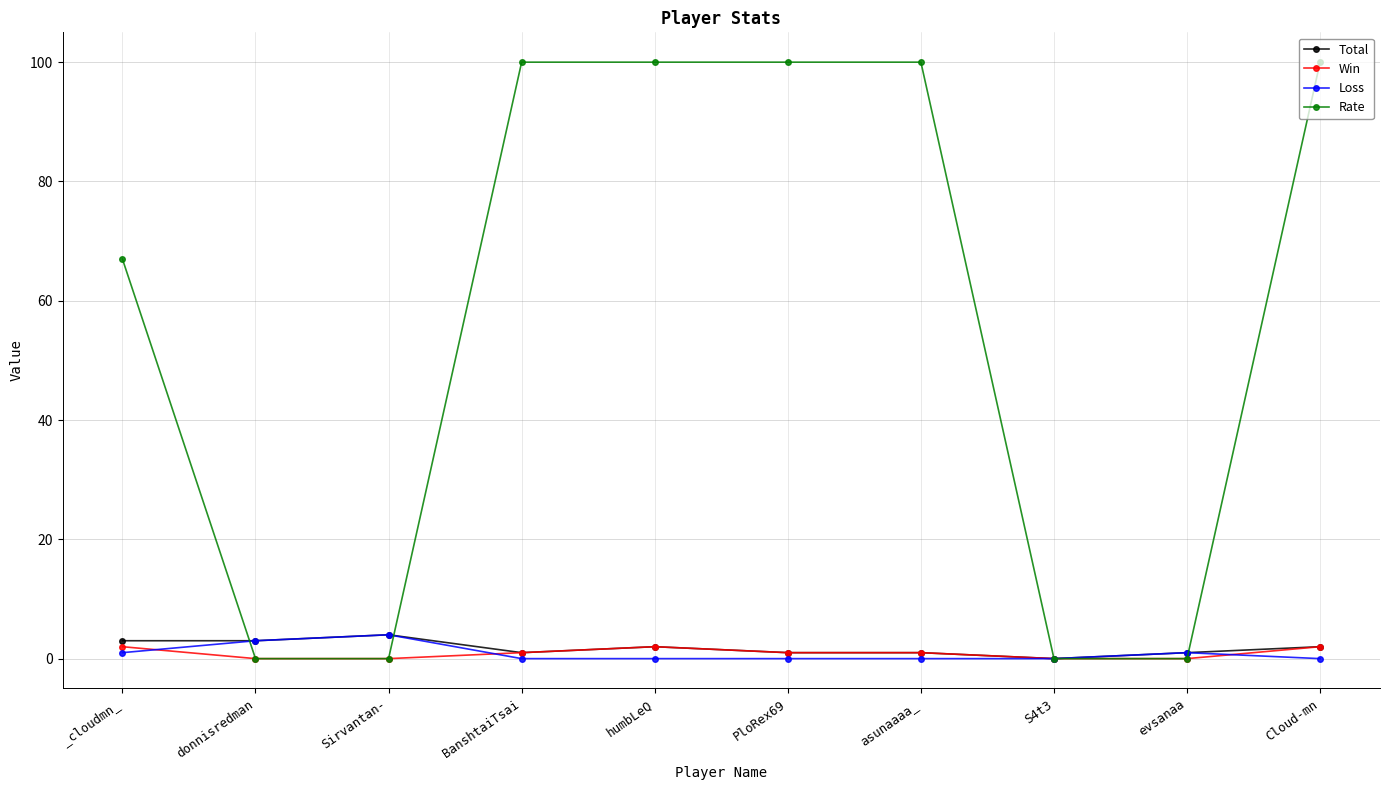

What is the sum of all Loss values?

9